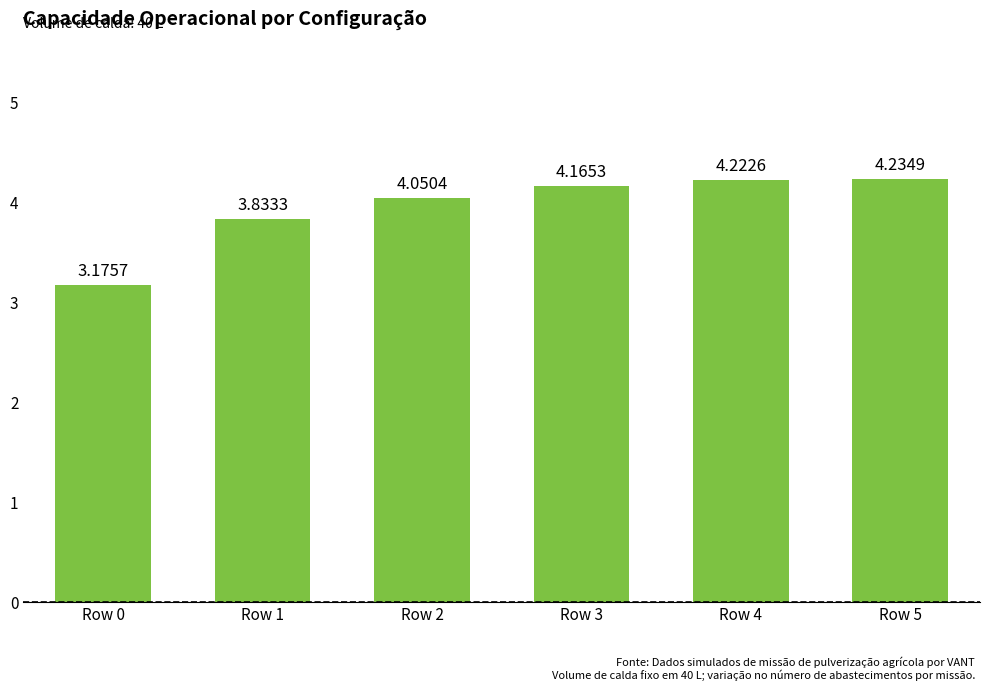

How many bars are there in total?

6